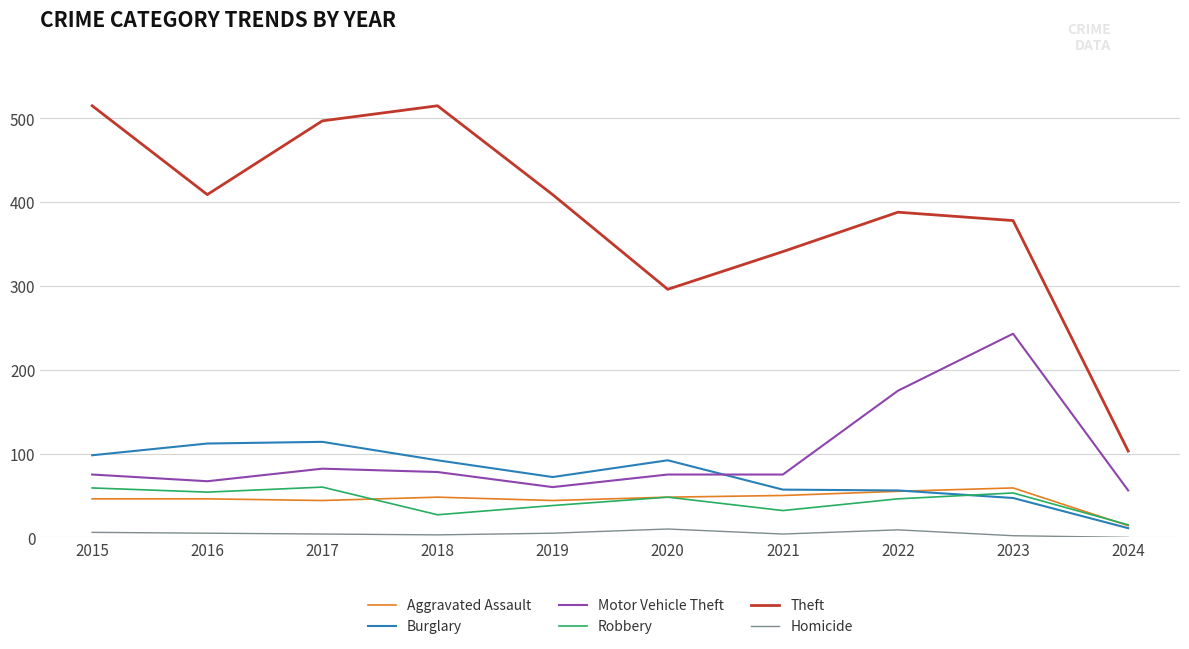

What is the maximum value for Burglary?

114